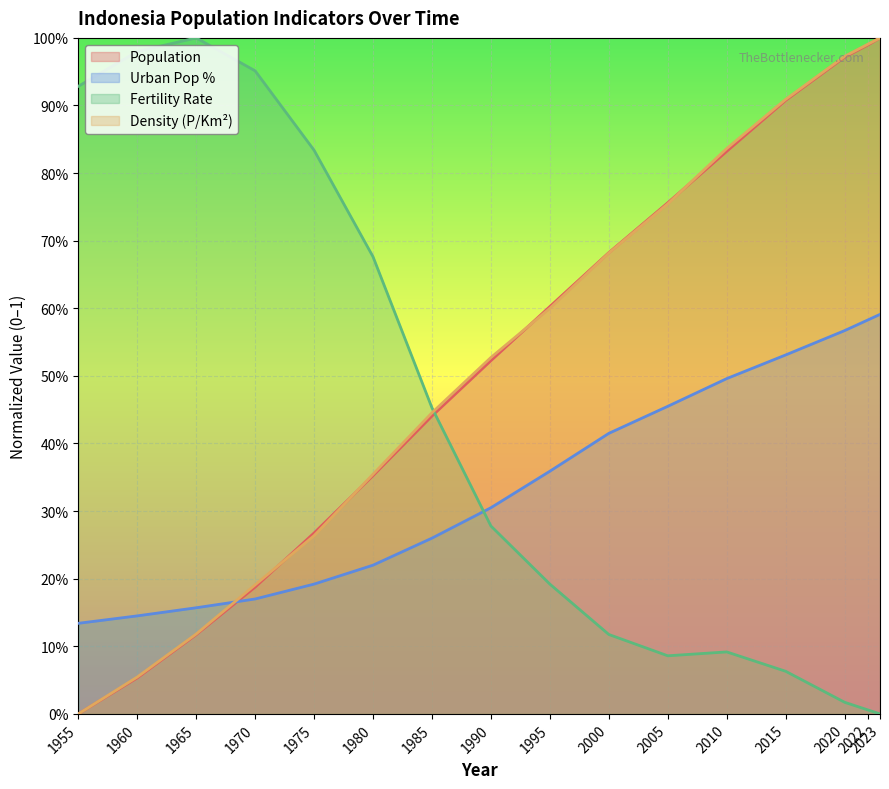

Which has a higher value, 1995 or 1975?

1995